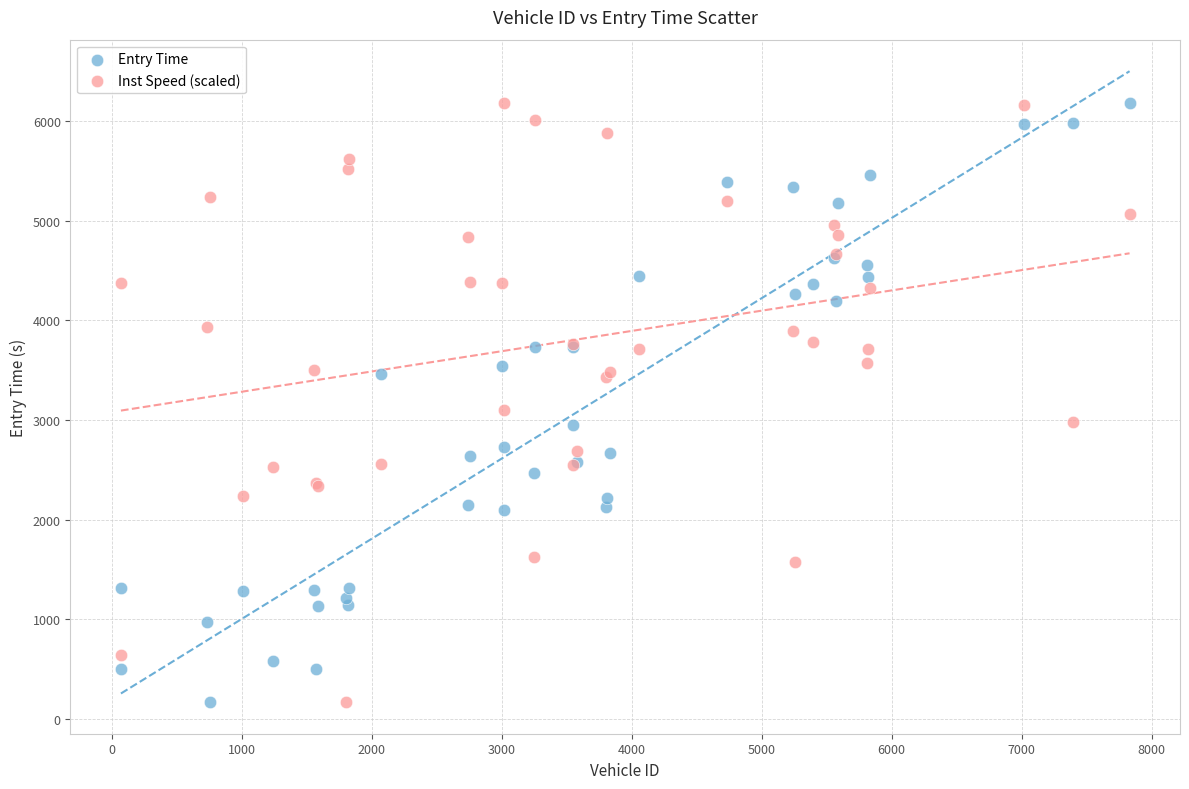

In the Inst Speed (scaled) series, what Y value is closest to 3172?

3102.2